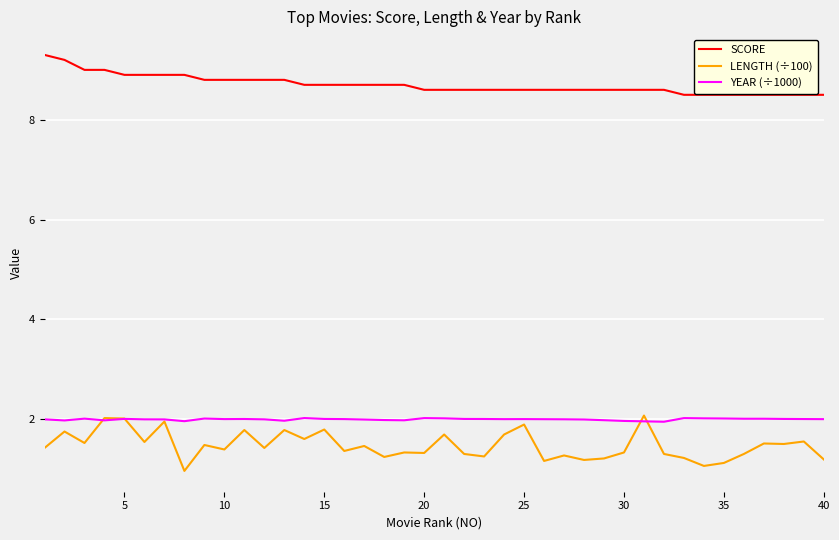

Which series has the widest spread of values?

LENGTH (÷100)